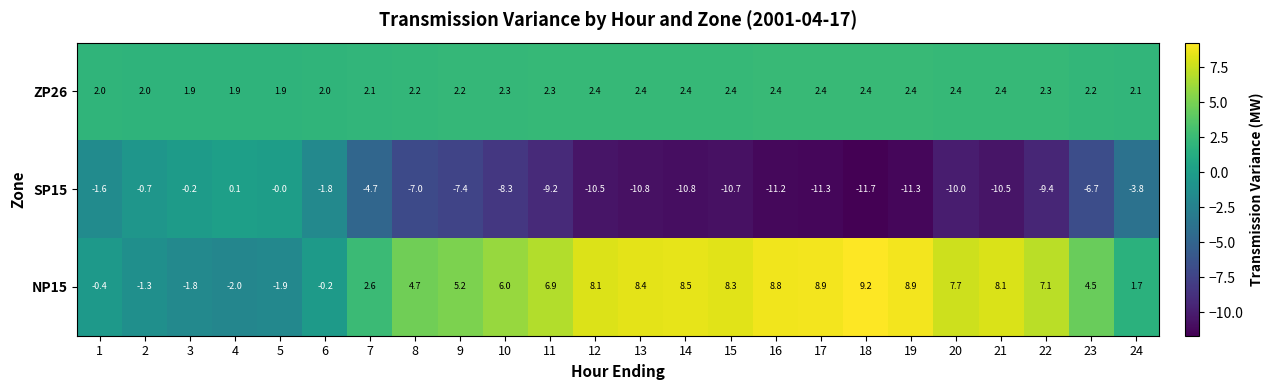

What is the sum of all NP15 values?

116.0